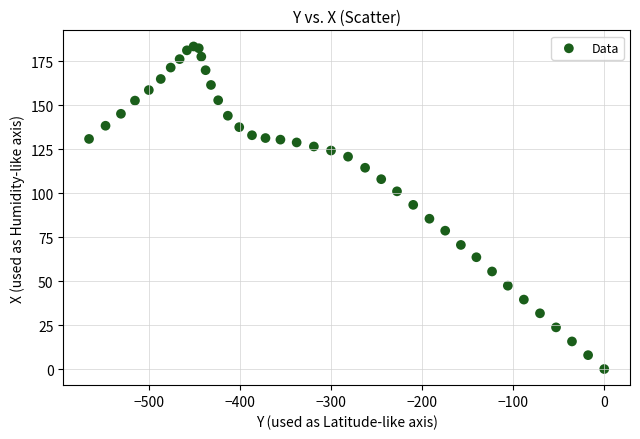

What Y value in the scatter plot is closest to 91?

93.4